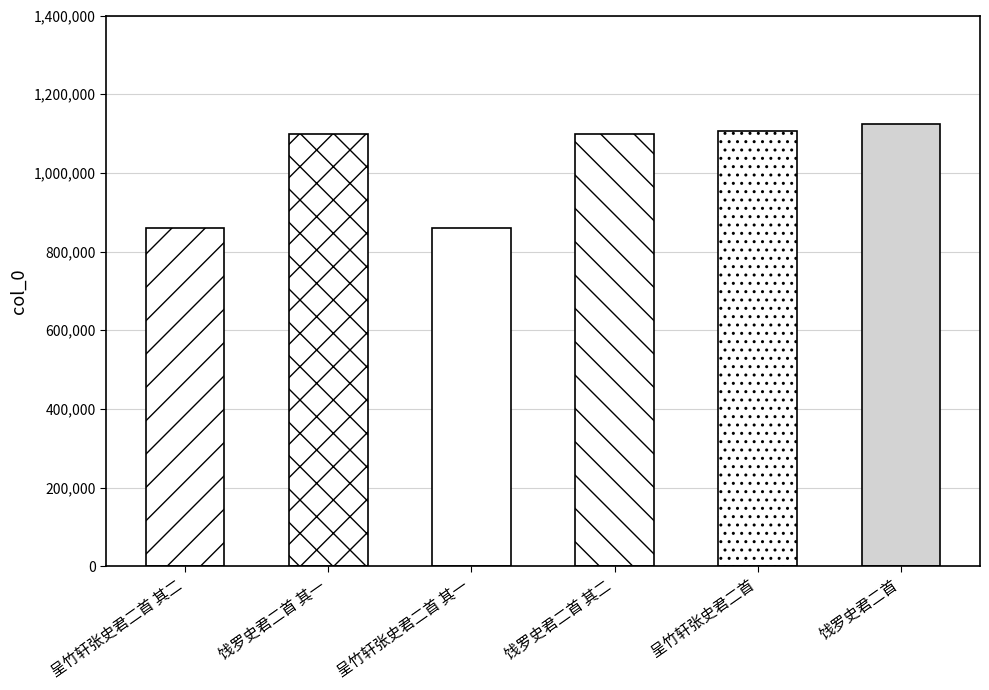

What is the difference between the maximum and second lowest values?

264938